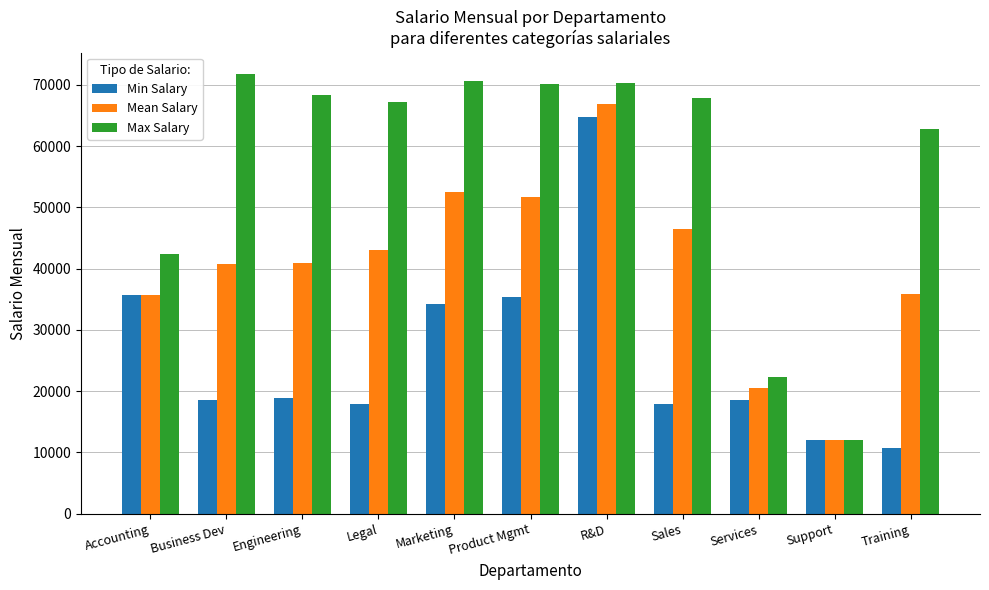

The Min Salary series shows 35771 at Accounting. True or false?

True